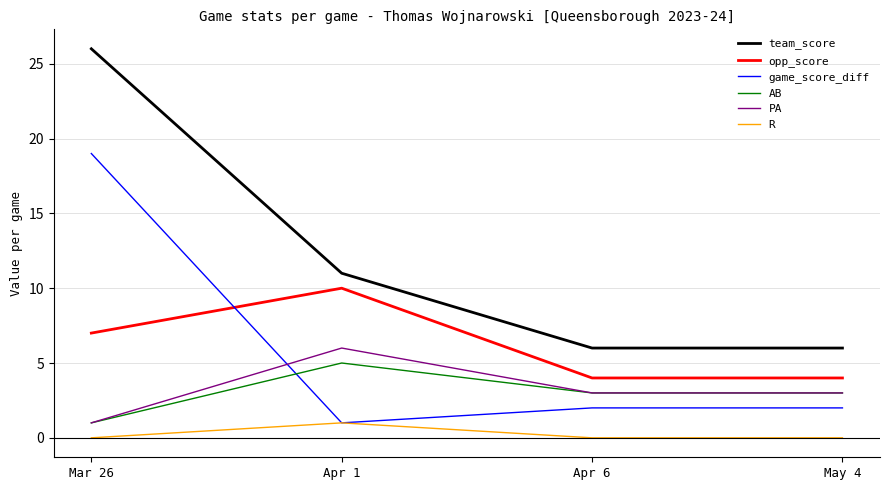

Reading left to right, transcribe all the data shown in this chart.

team_score: 26	11	6	6
opp_score: 7	10	4	4
game_score_diff: 19	1	2	2
AB: 1	5	3	3
PA: 1	6	3	3
R: 0	1	0	0